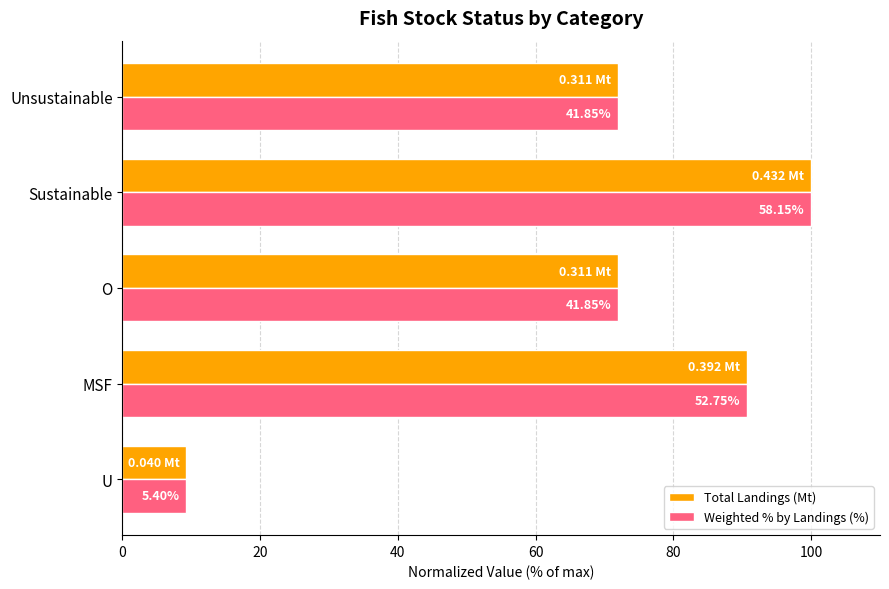

Count the number of data series in this chart.

2